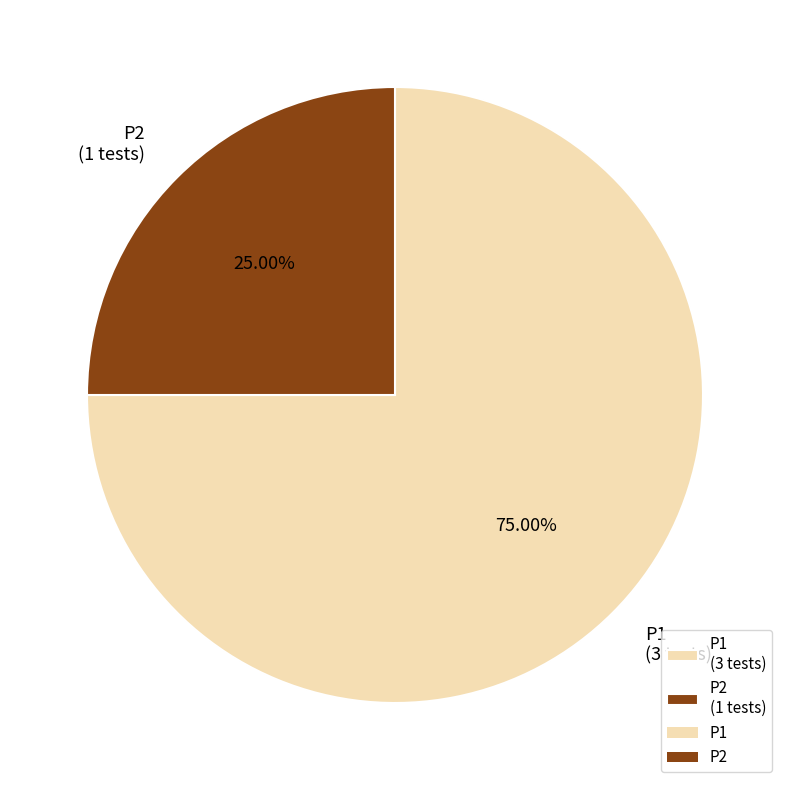

To the nearest percent, what portion does P1 represent?

75%